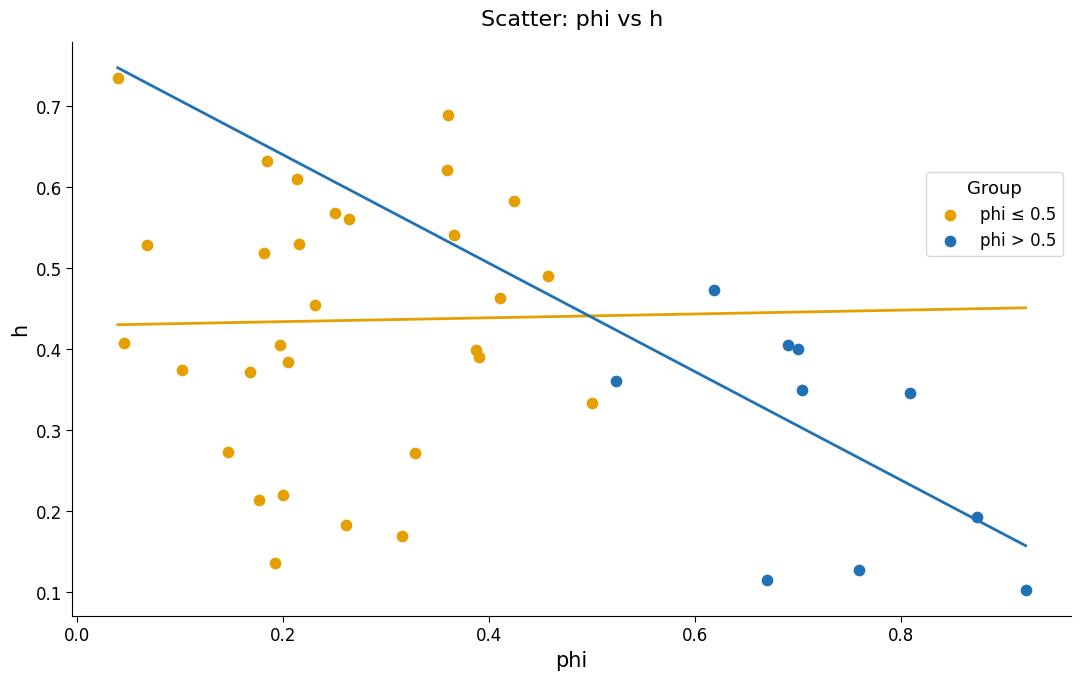

Which series contains the highest Y value?

phi ≤ 0.5